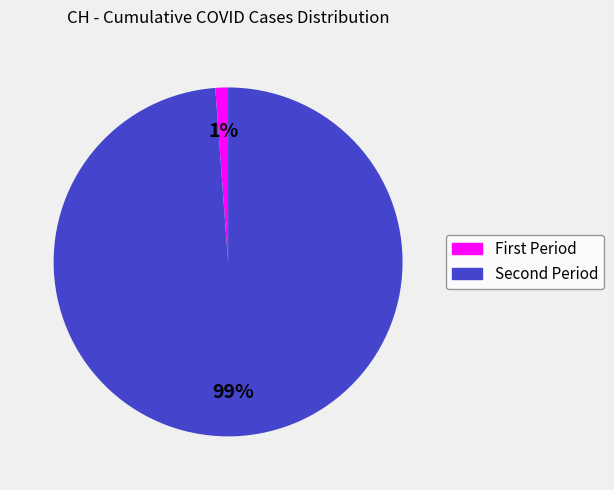

Is there any slice that represents more than half of the pie?

Yes